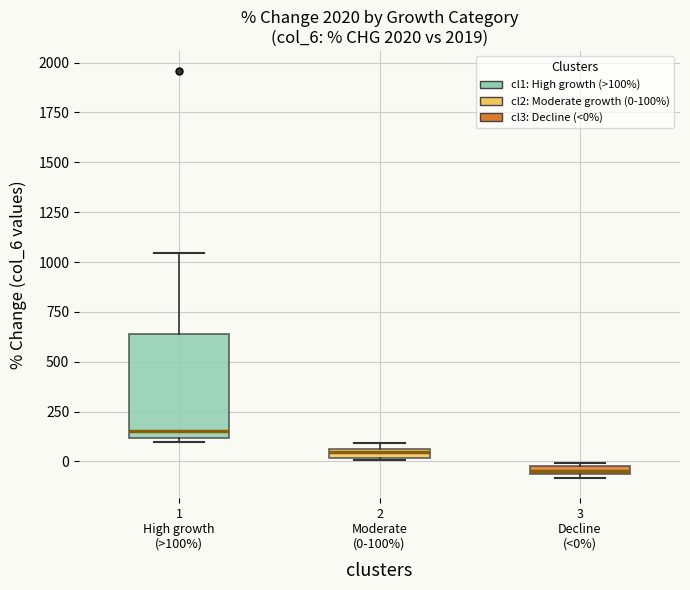

Which box's median line is the highest?

1 High growth (>100%)